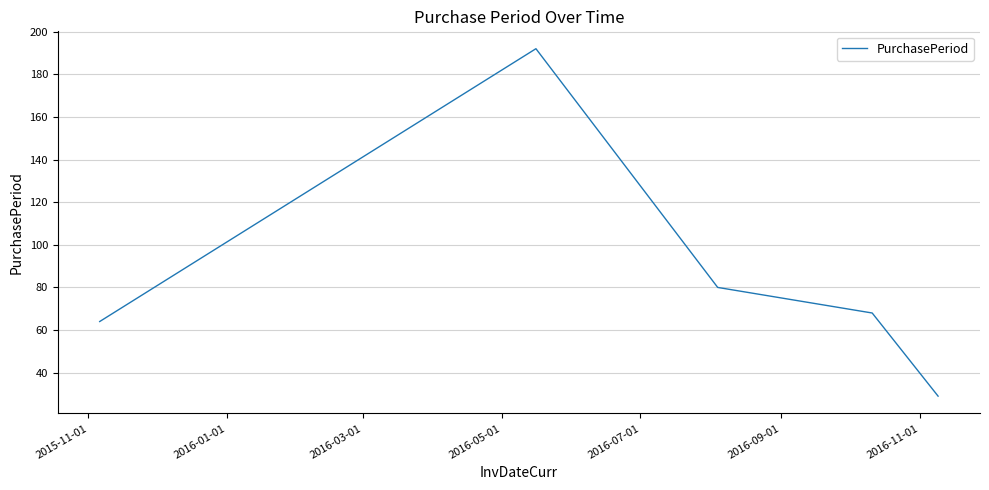

How many series are shown in this chart?

1